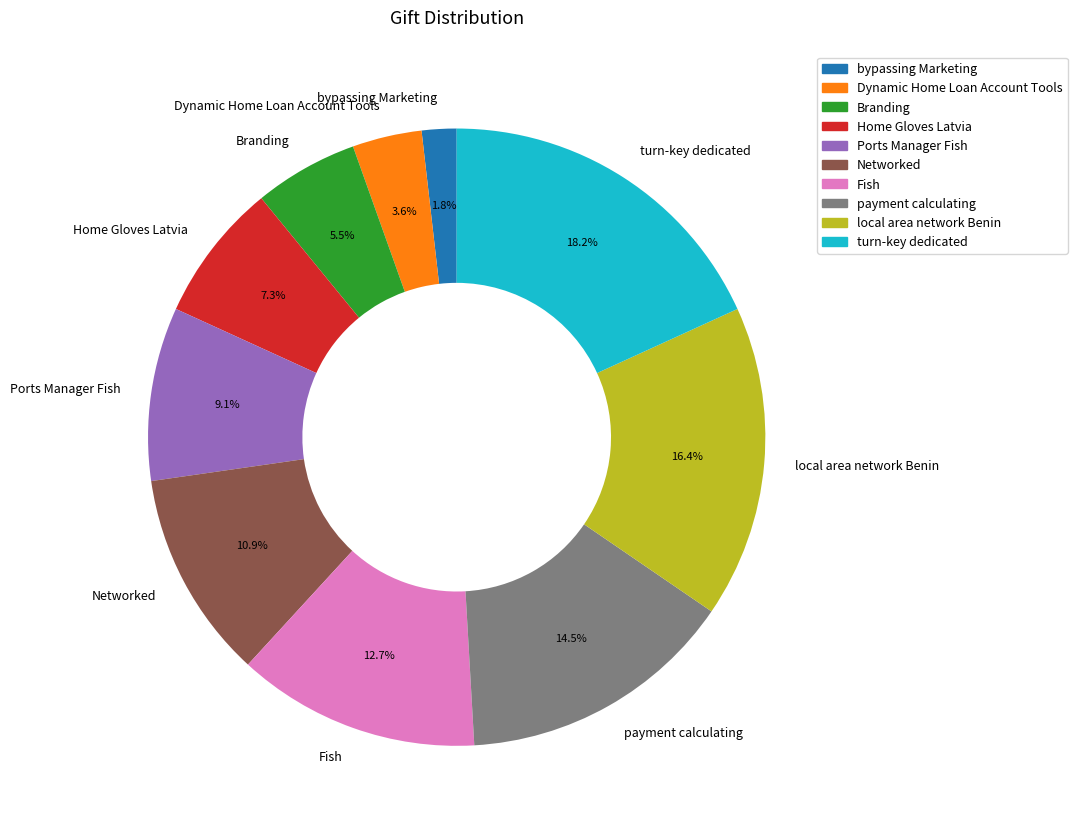

Is there a majority slice in this chart?

No